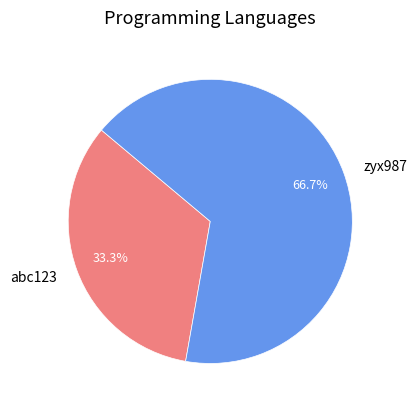

To the nearest percent, what is the difference between the abc123 and zyx987 slice percentages?

33%